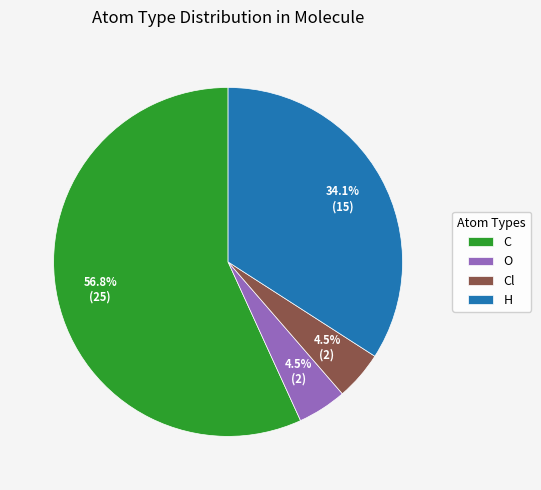

True or false: O accounts for 13% of the total.

False